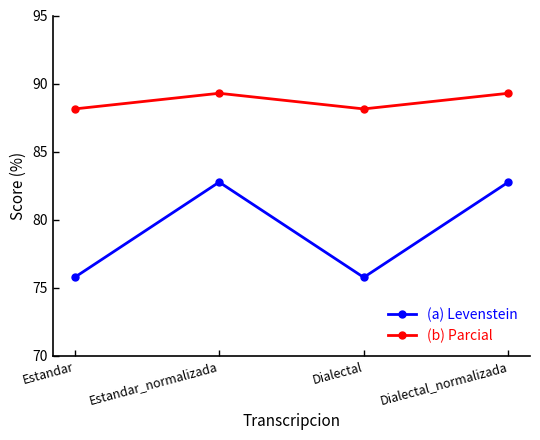

Is it true that (b) Parcial equals 89.3 at Estandar_normalizada?

True